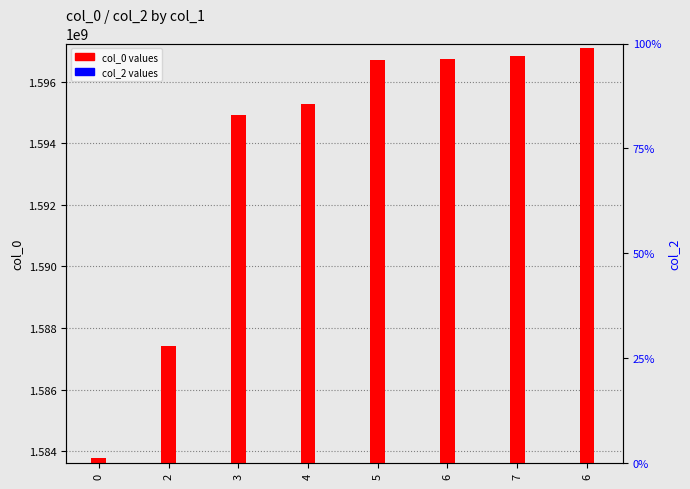

At how many categories does at least one series exceed 605633004?

8